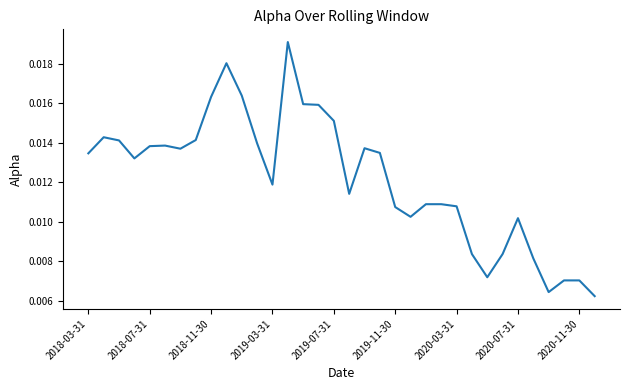

True or false: the data has more than 1 interior local peaks.

True